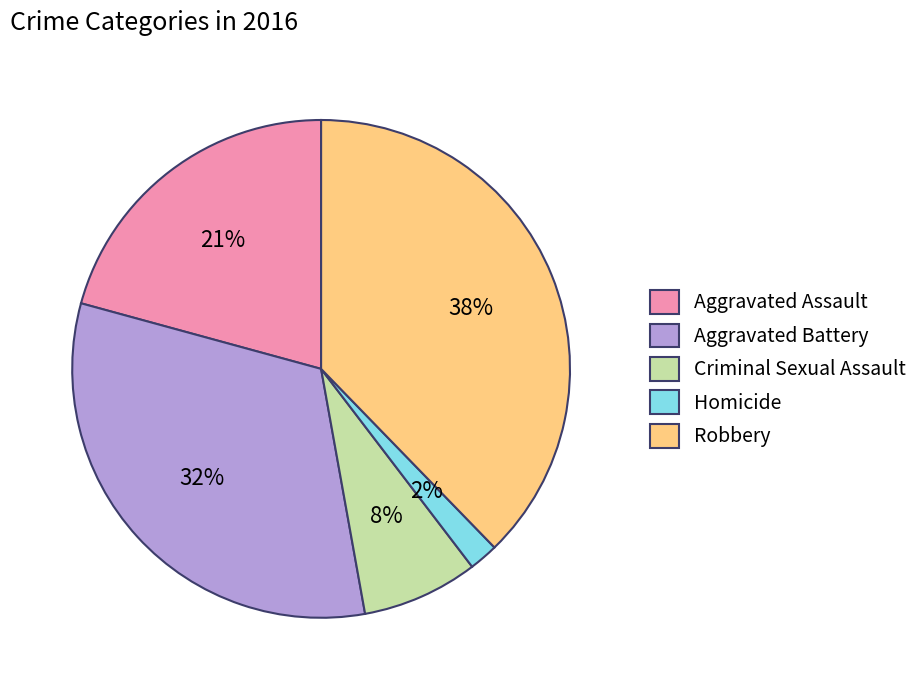

Rank the categories by value from lowest to highest.

Homicide, Criminal Sexual Assault, Aggravated Assault, Aggravated Battery, Robbery